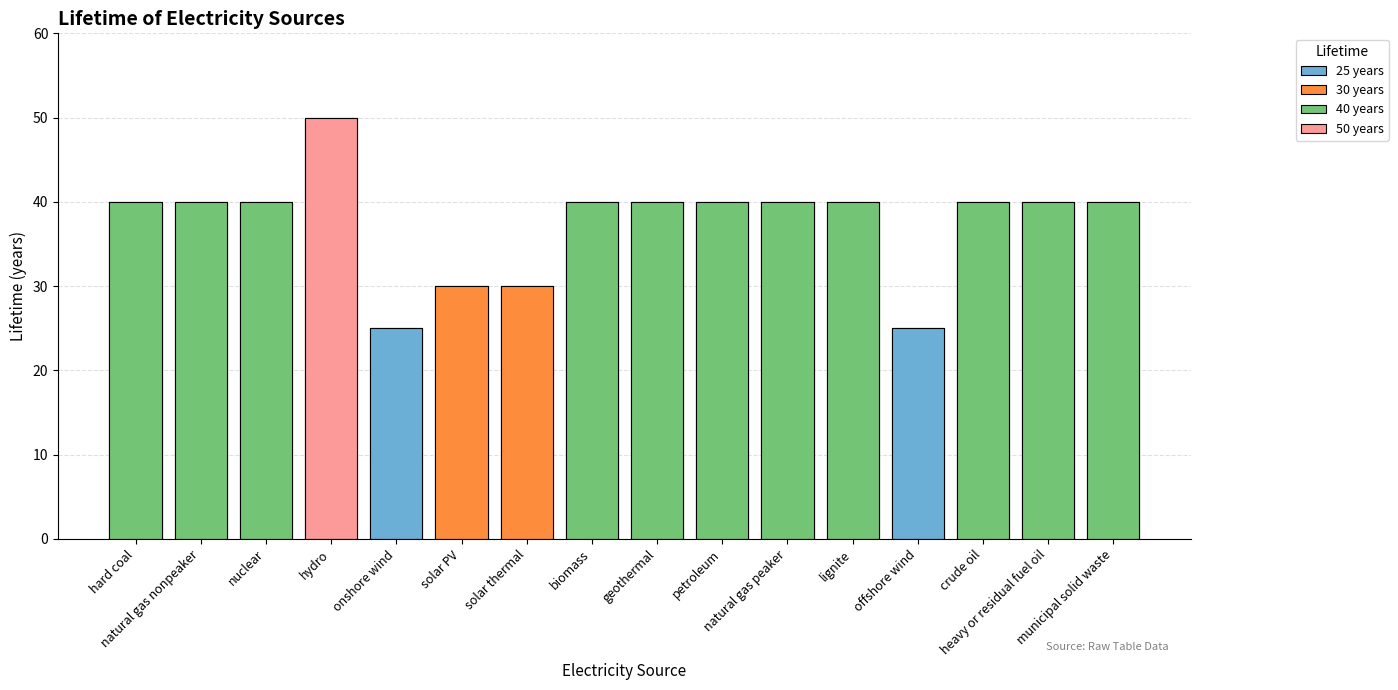

The value at heavy or residual fuel oil is 40. True or false?

True